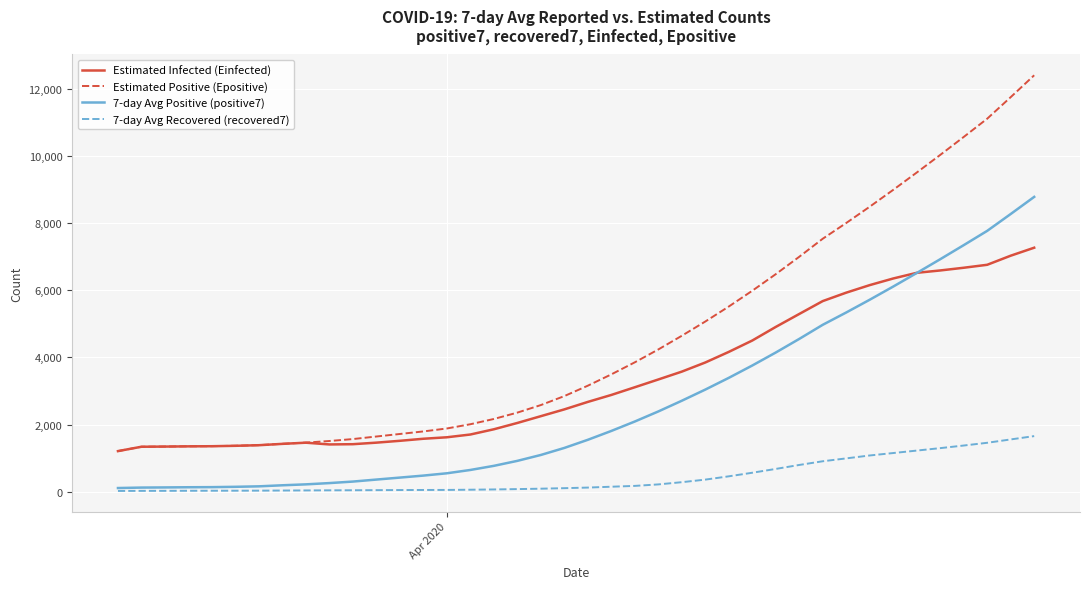

List the series in order of their overall mean, highest first.

Estimated Positive (Epositive), Estimated Infected (Einfected), 7-day Avg Positive (positive7), 7-day Avg Recovered (recovered7)